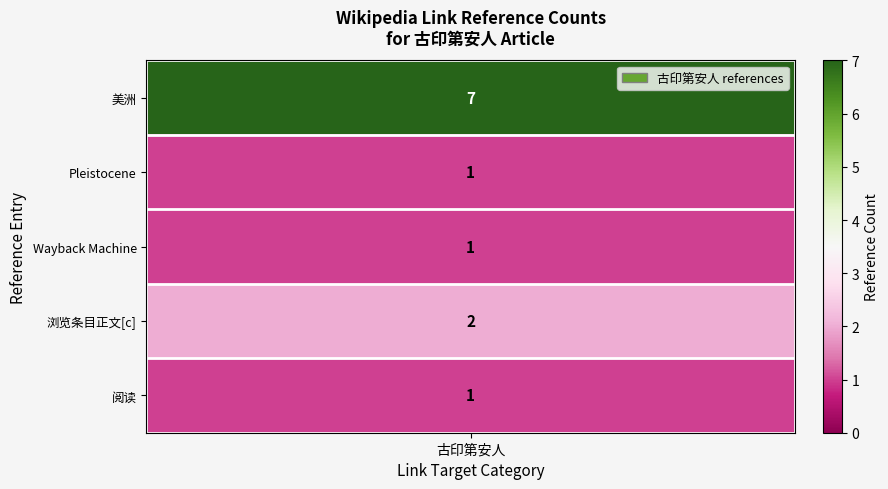

What value does the data have at Wayback Machine?

1